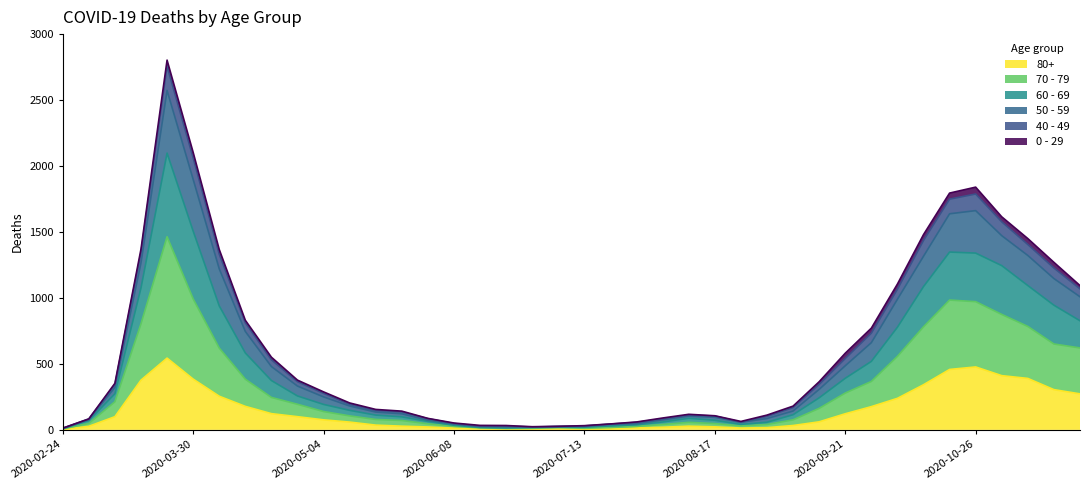

True or false: 60 - 69 and 50 - 59 intersect in this chart.

False